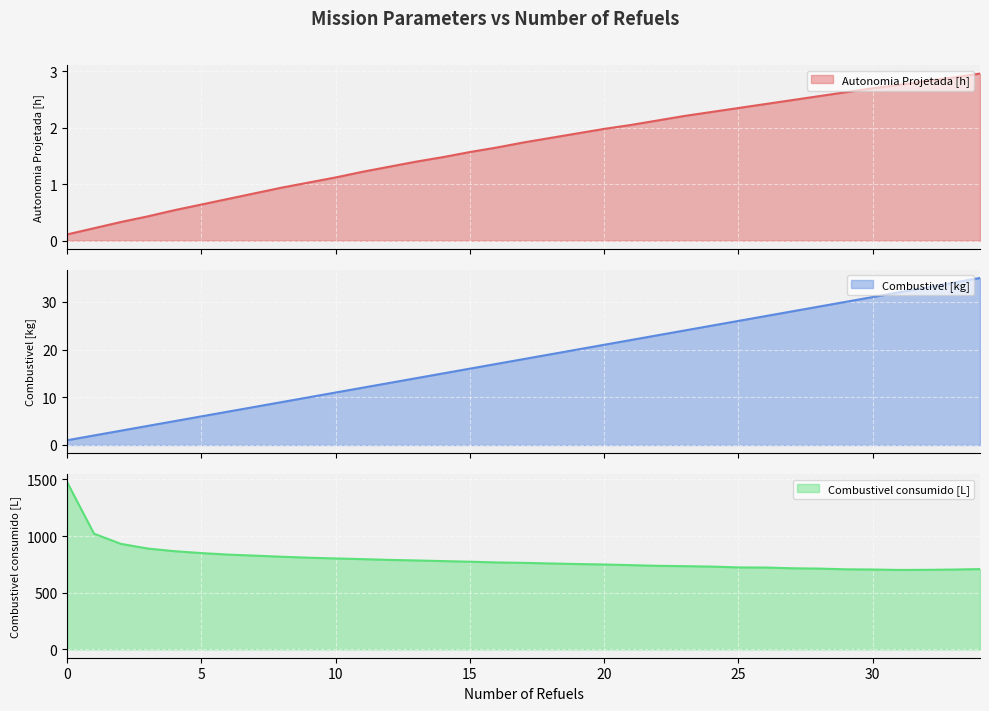

The Combustivel [kg] series shows 16.0 at 15. True or false?

True